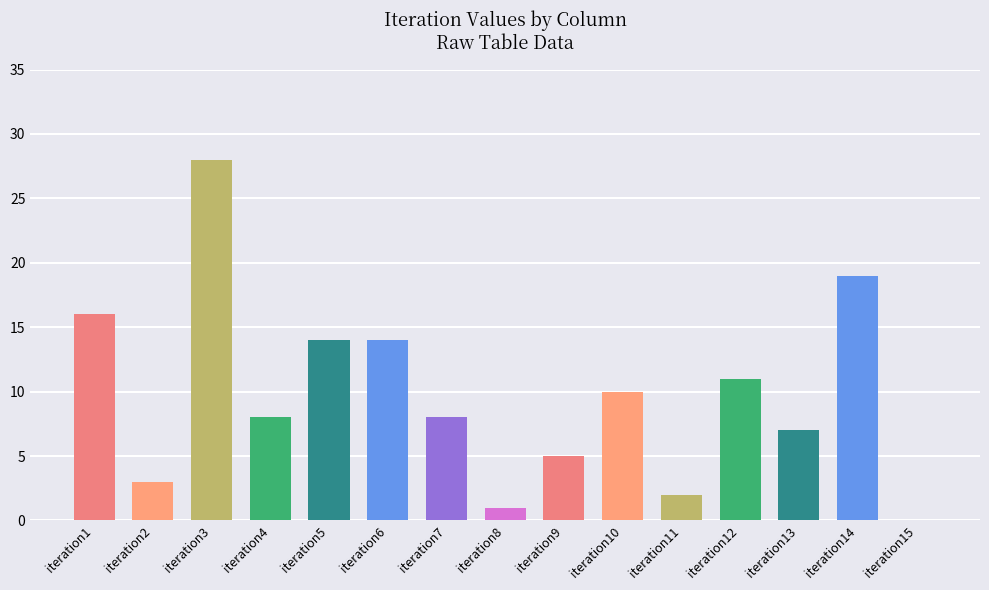

The chart shows a value of 4 at iteration6. True or false?

False